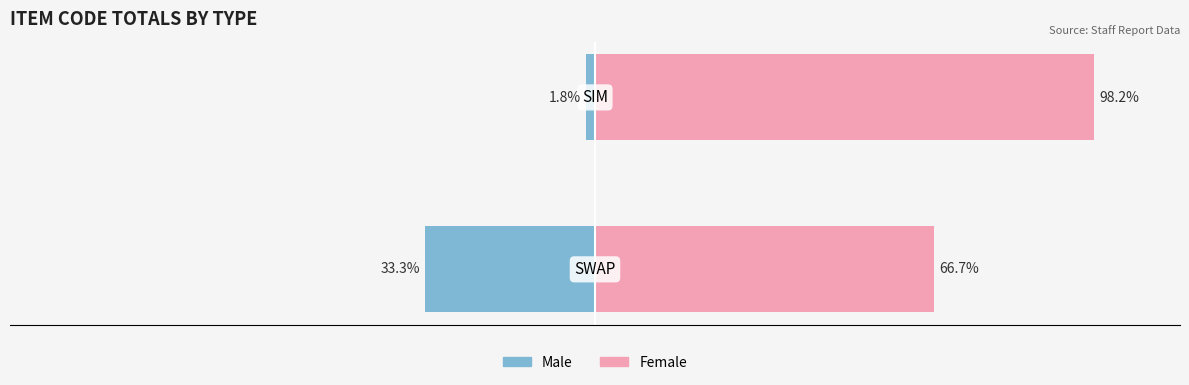

Rank the categories by Female value from lowest to highest.

0, 1